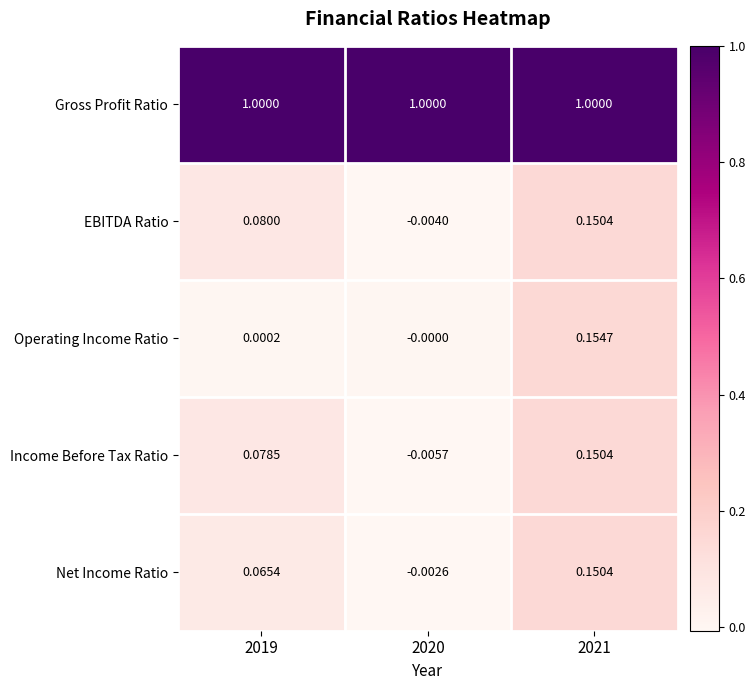

Is the value of EBITDA Ratio at 2021 greater than the value of Operating Income Ratio at 2020?

Yes